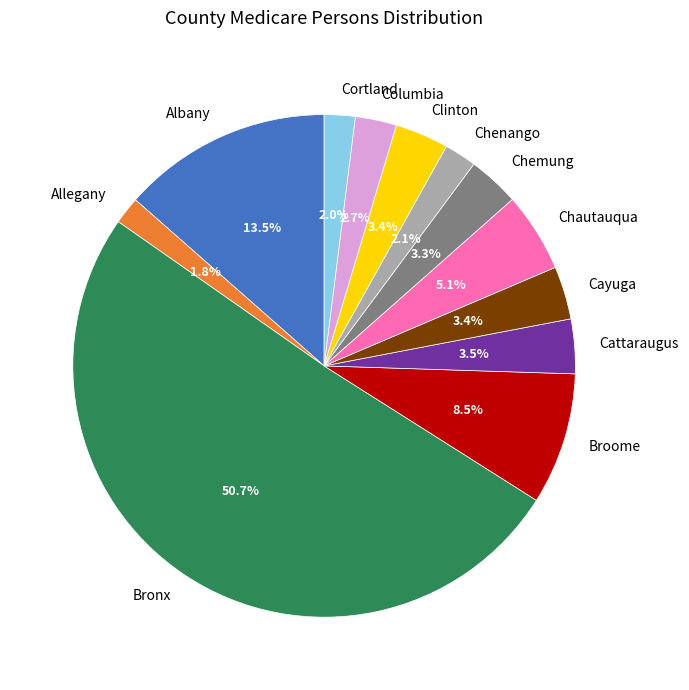

The Clinton slice represents 3% of the pie. True or false?

True